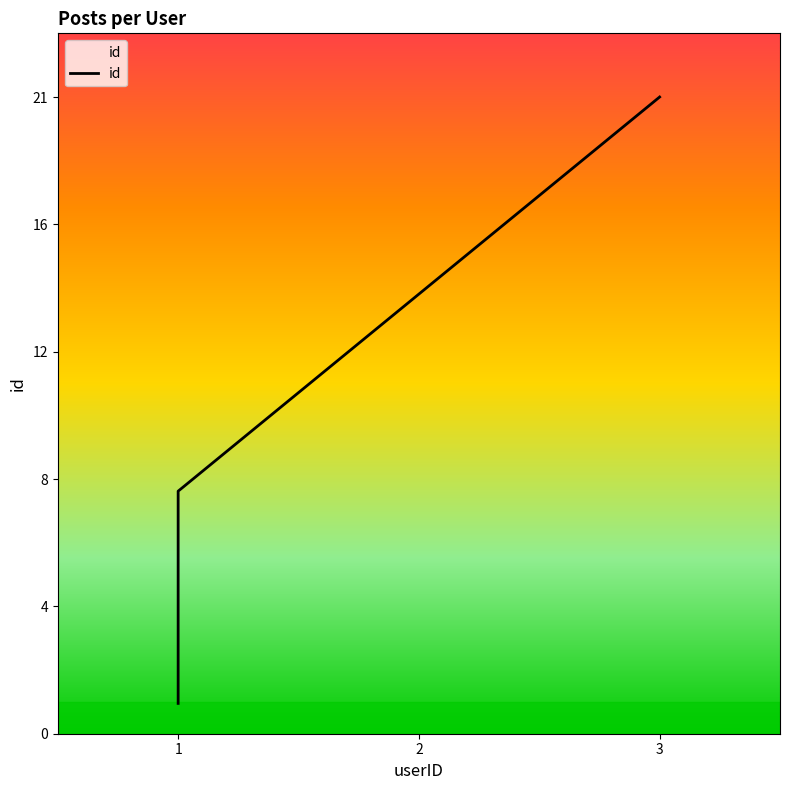

What is the difference between the values at 2 and 1?

7